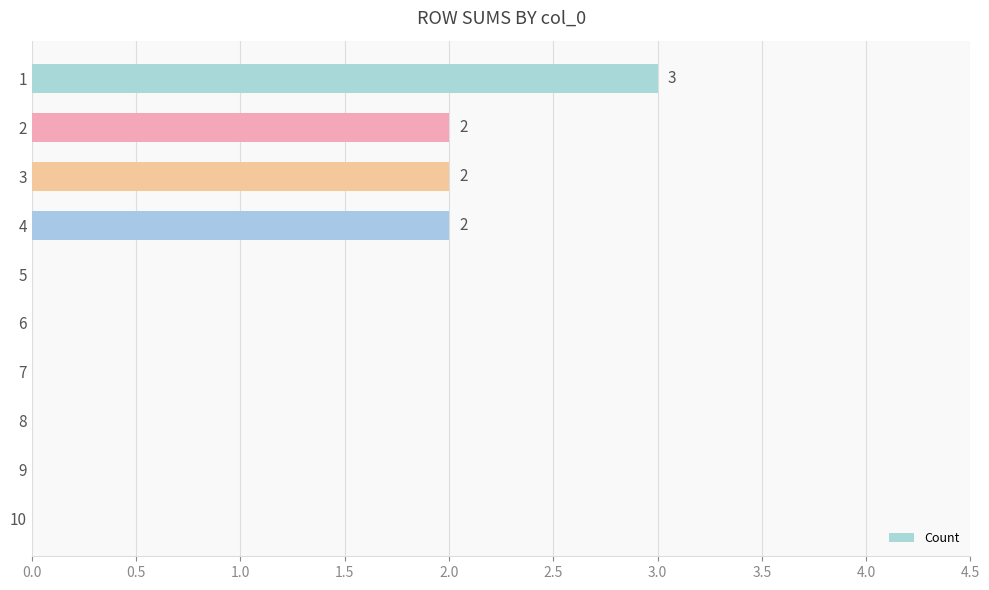

Is it true that the value at 7 is 0?

True